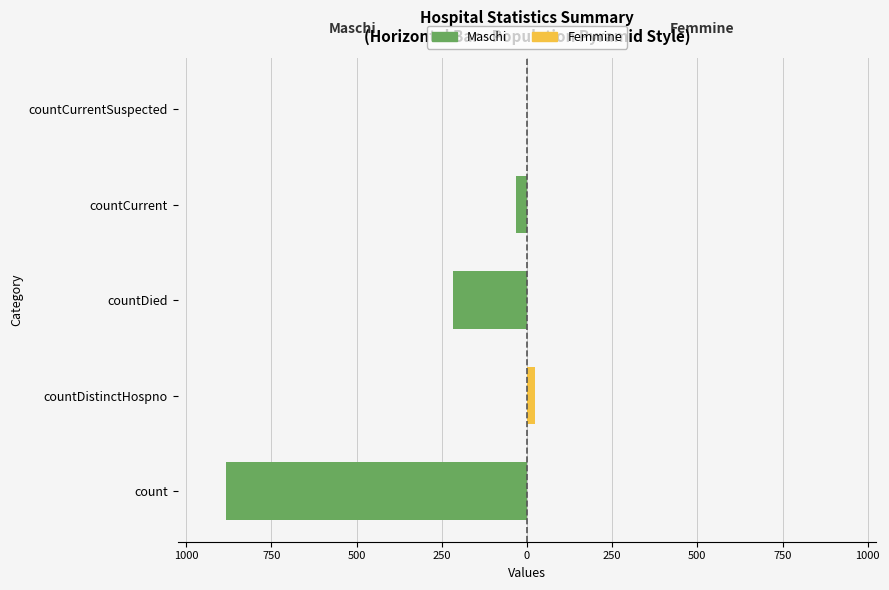

Are the bars grouped side by side (vs. stacked)?

Yes